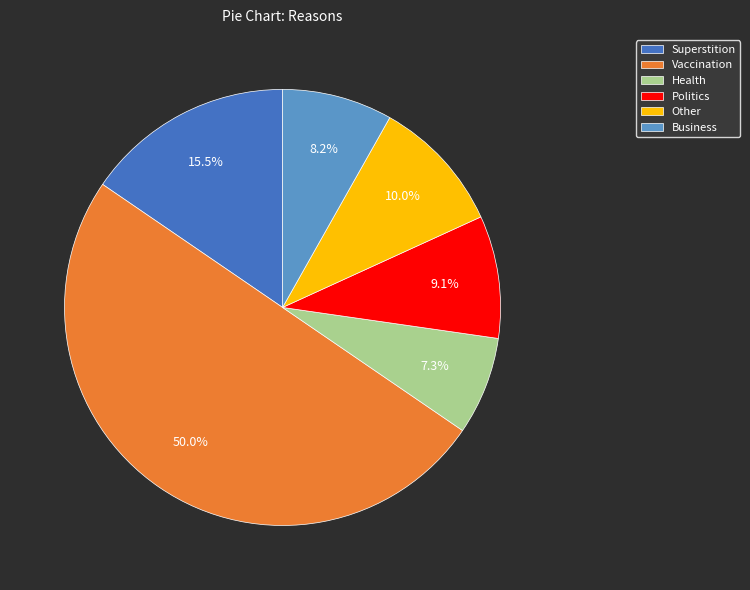

To the nearest percent, what is the difference between the Superstition and Politics slice percentages?

6%